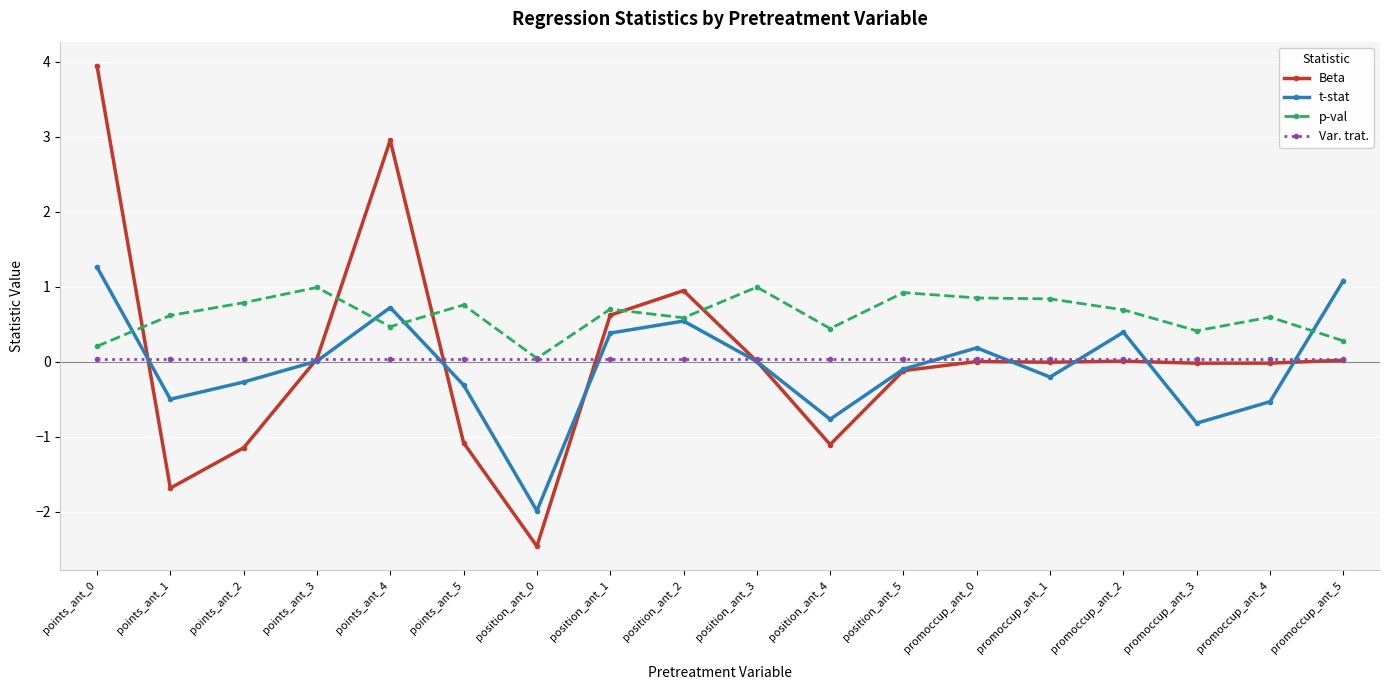

At which category does p-val reach its first local peak?

points_ant_3